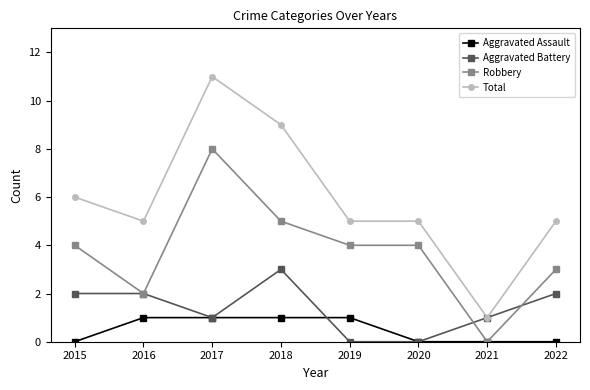

True or false: Total has a value of 5 at 2016.

True